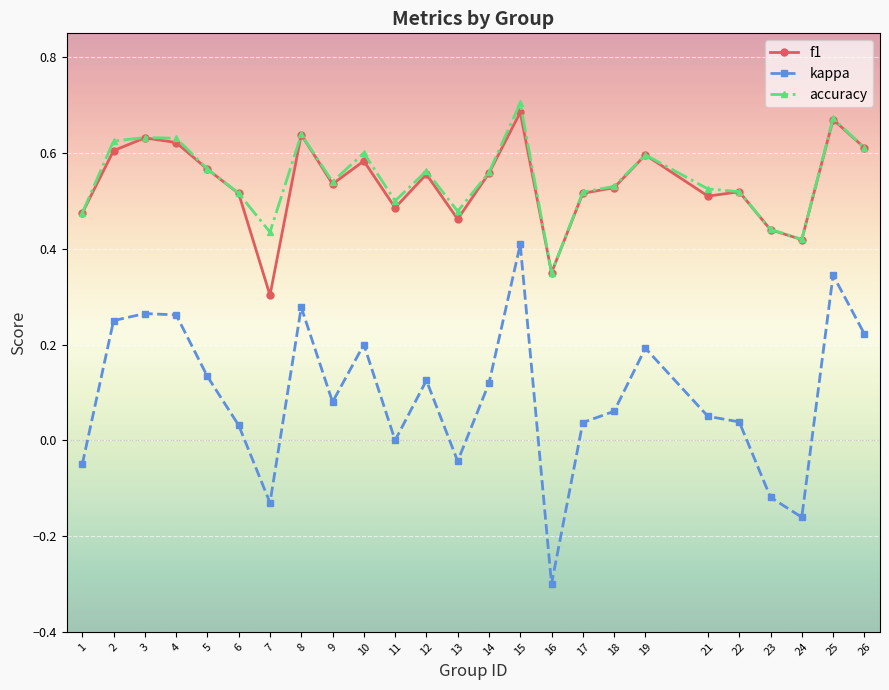

Which label corresponds to the smallest value in the chart?

16